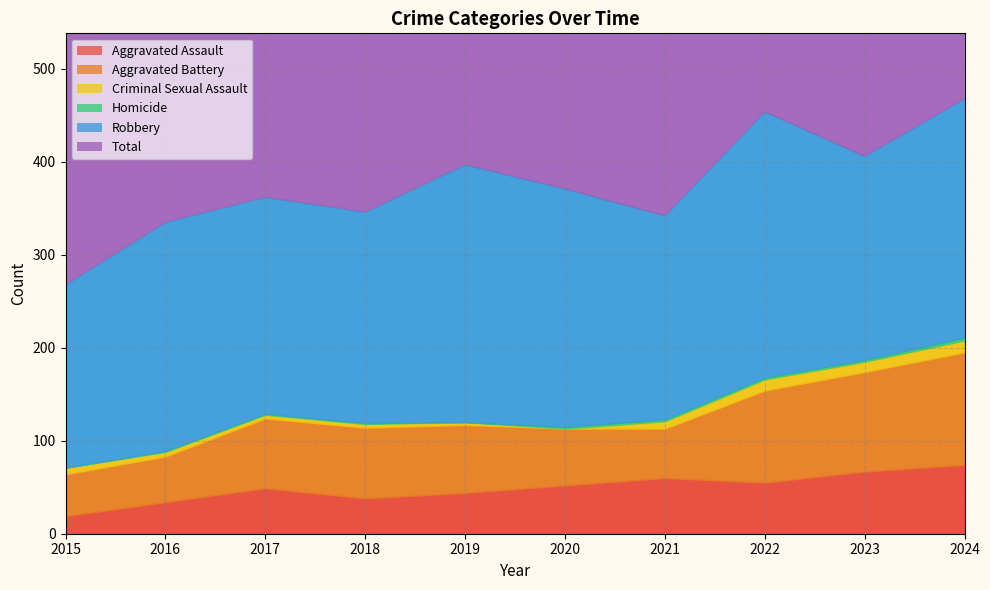

Reading left to right, transcribe all the data shown in this chart.

Aggravated Assault: 19	34	49	38	44	52	60	55	67	74
Aggravated Battery: 45	49	75	76	73	61	53	99	107	121
Criminal Sexual Assault: 7	5	4	4	3	0	8	12	11	13
Homicide: 0	1	1	1	0	2	2	2	2	3
Robbery: 197	246	233	227	277	256	219	286	219	257
Total: 268	335	362	346	397	371	342	454	406	468